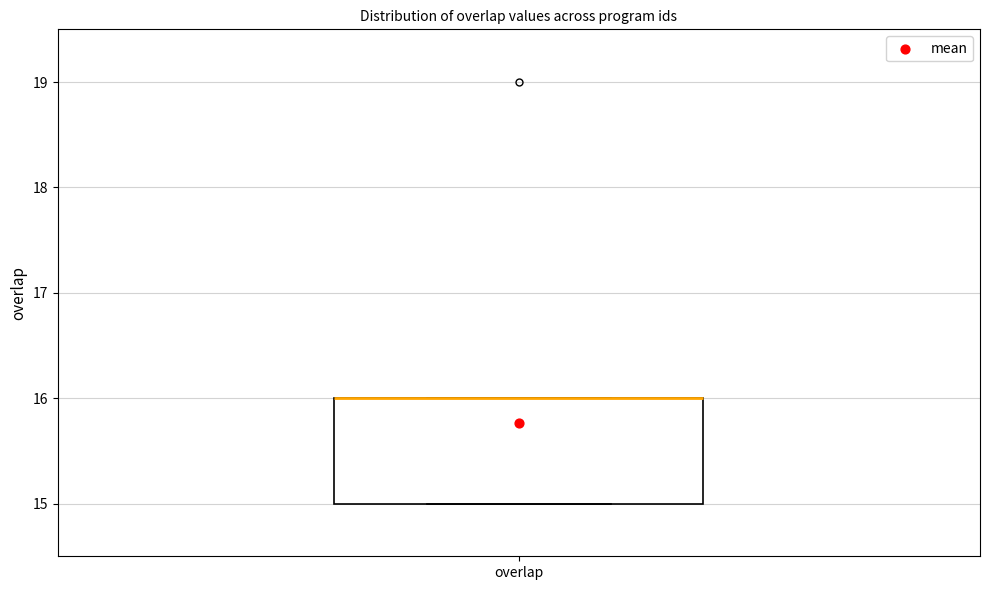

Read this box plot against the y-axis: the position of the median line, the range covered by the box, and the ends of both whiskers. The values are not printed on the chart, so give them approximately, as read against the axis.

median 16 (drawn on the box's upper edge), box 15 to 16, whiskers 15 to 16